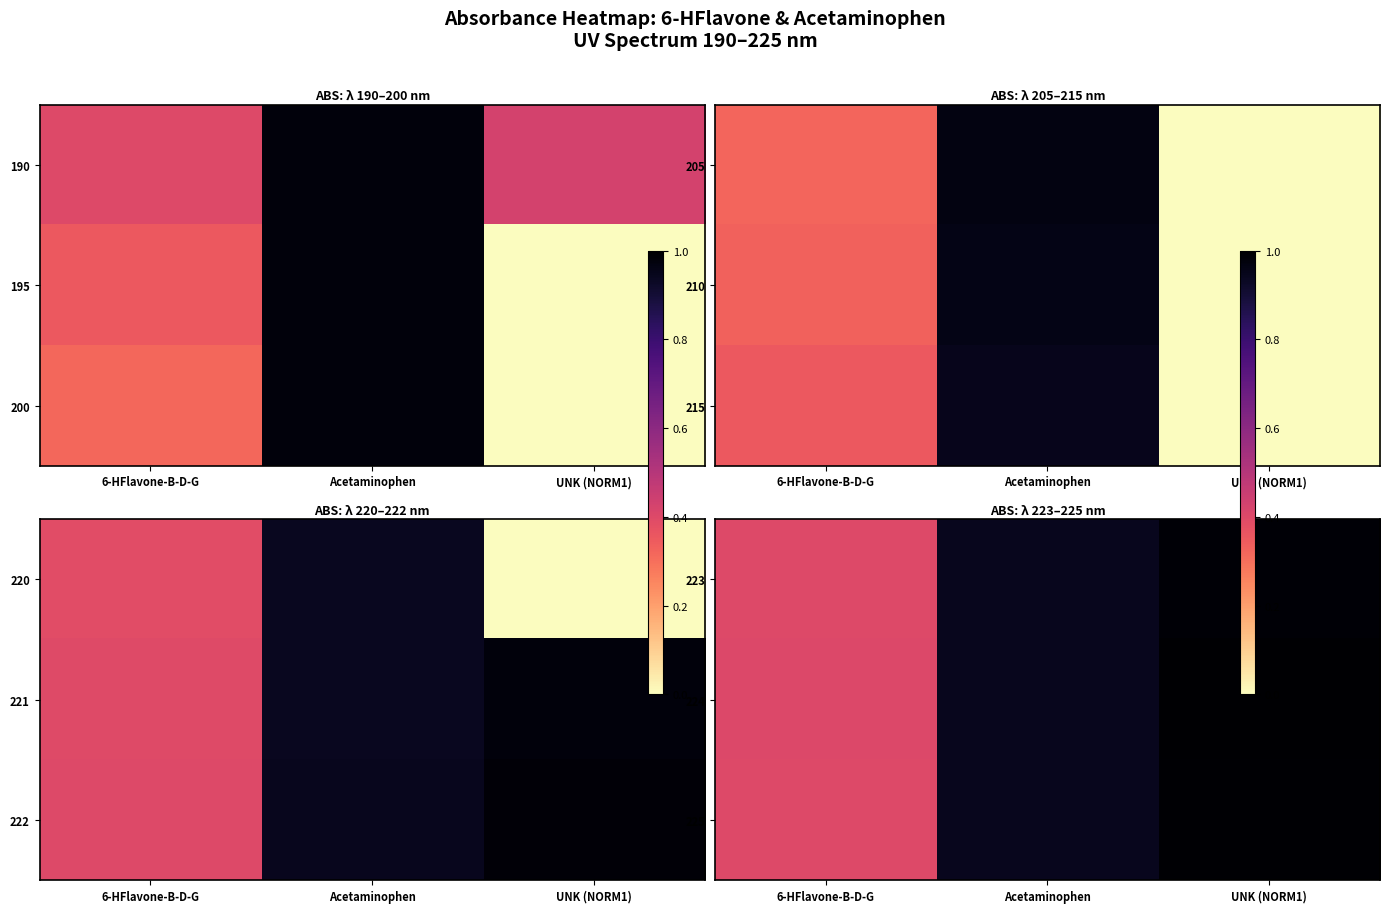

What is the total value across all series at Acetaminophen?

2.8